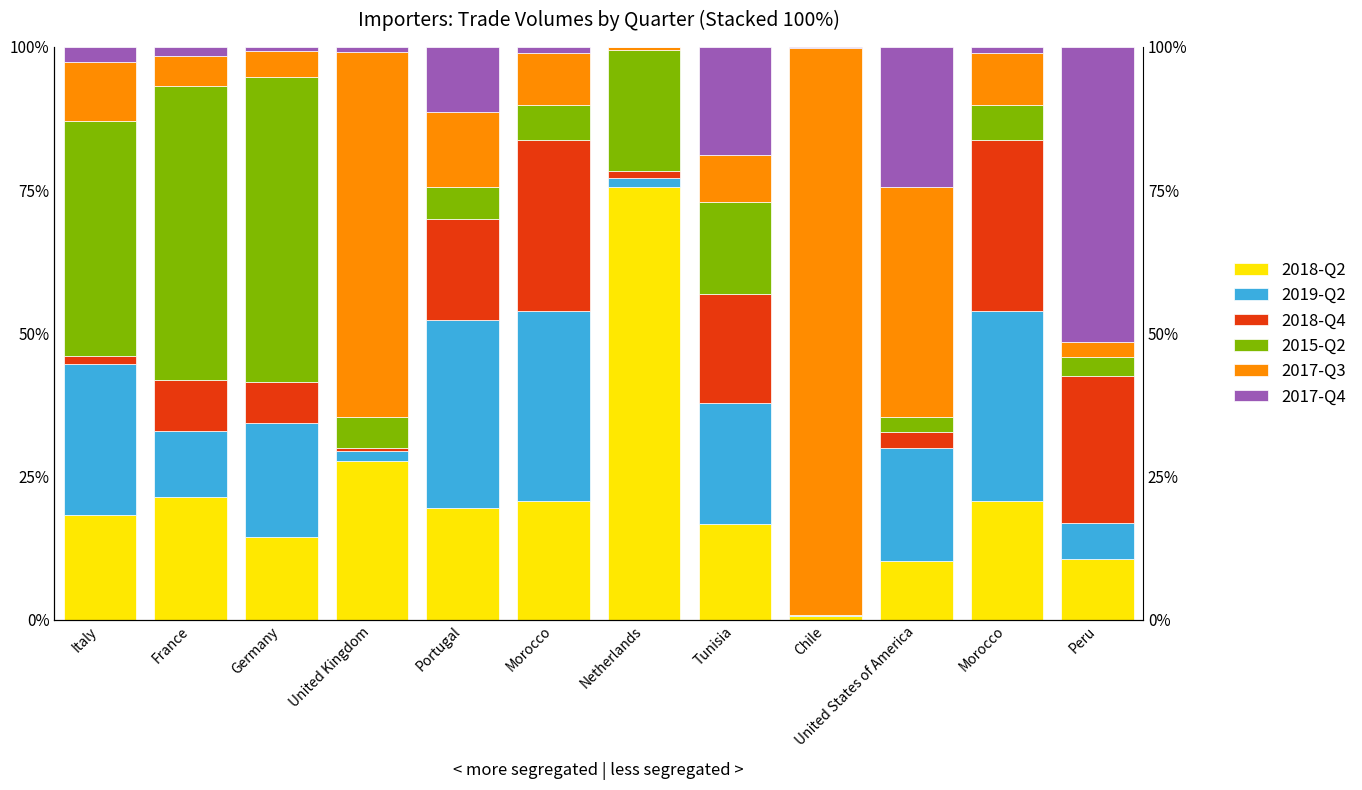

How many categories are shown in the chart?

12